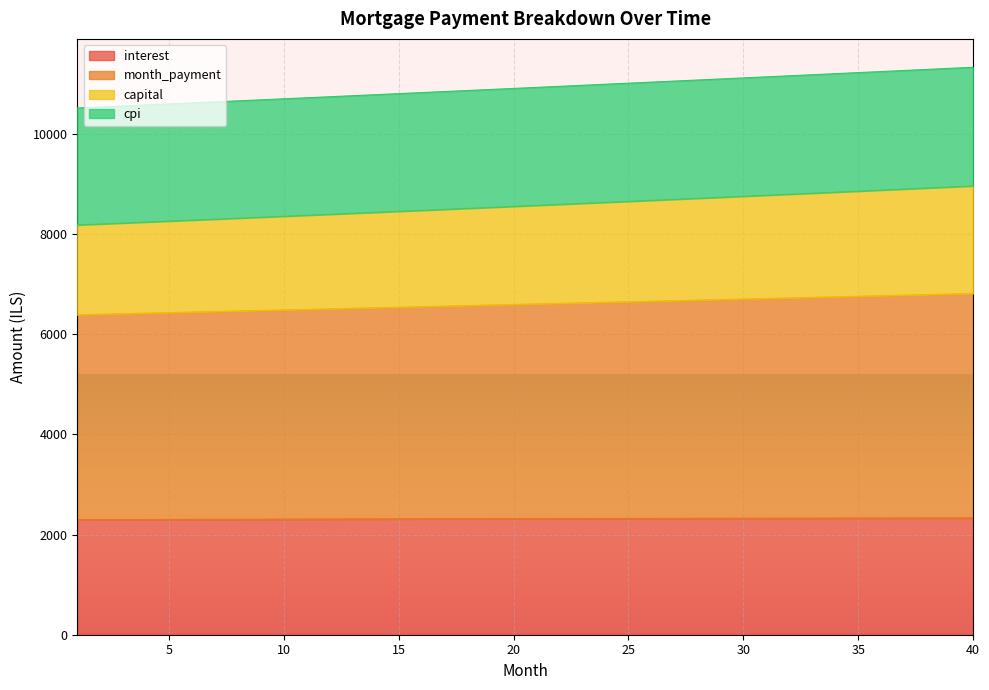

What is the lowest value of the interest series?

2297.0